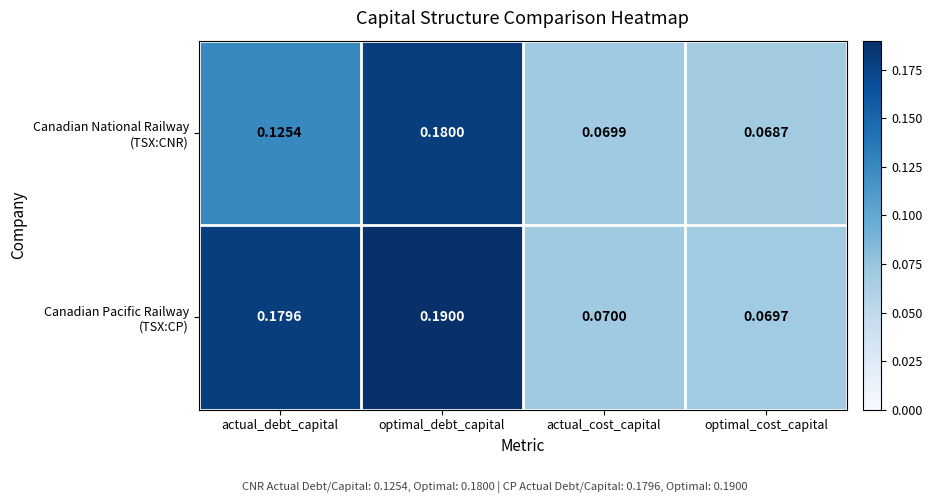

Count the number of data series in this chart.

2